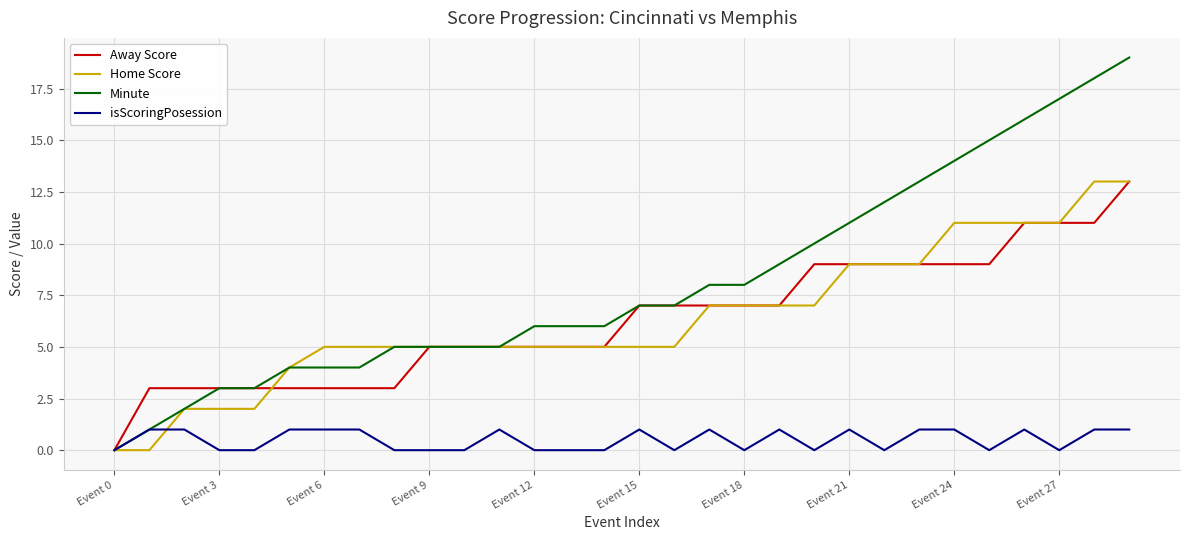

What are all the series names shown in the legend?

Away Score, Home Score, Minute, isScoringPosession